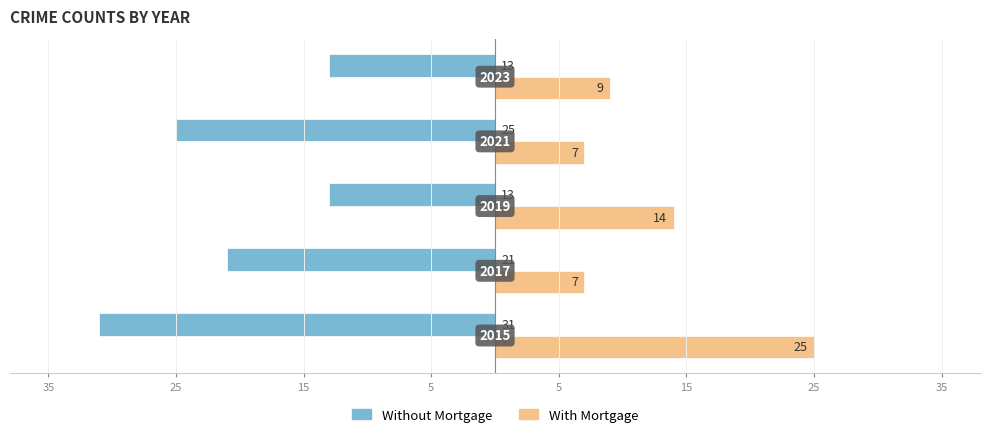

What is the value of the Without Mortgage bar at the 3rd from the left?

-13